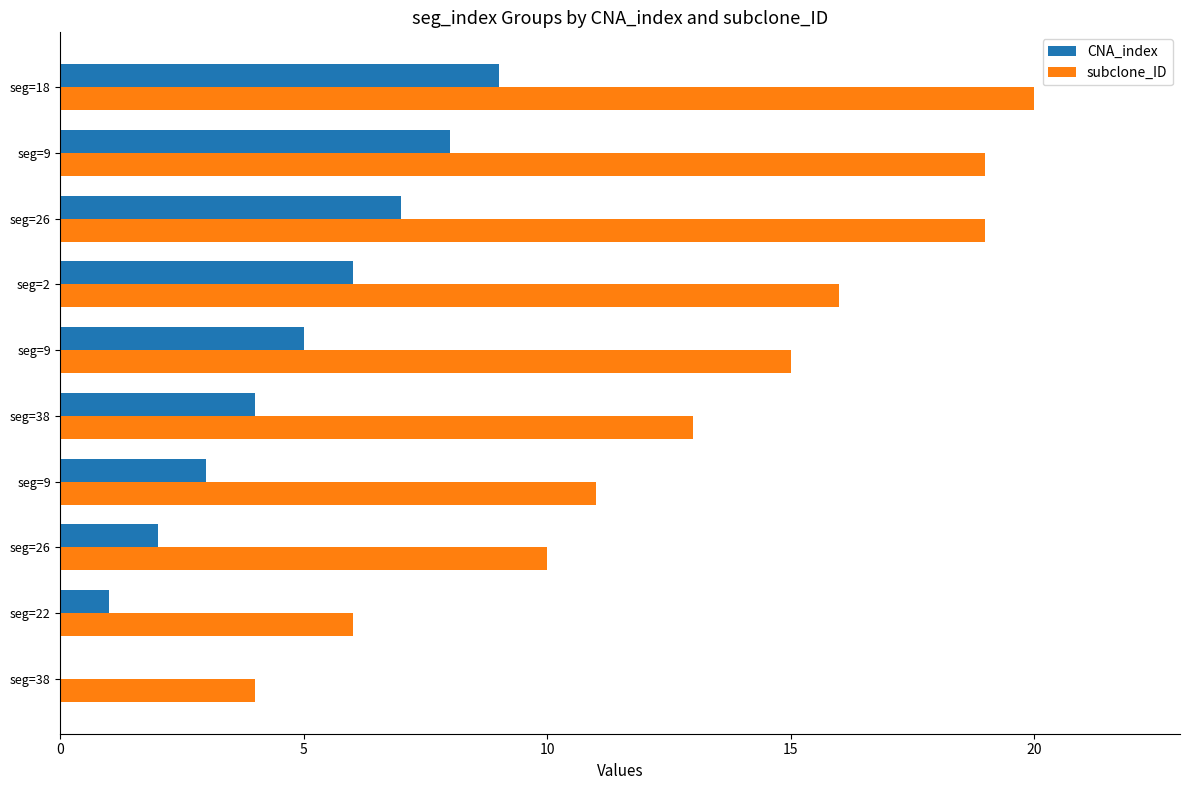

Reading right to left, extract all data points from this chart.

CNA_index: 9	8	7	6	5	4	3	2	1	0
subclone_ID: 20	19	19	16	15	13	11	10	6	4